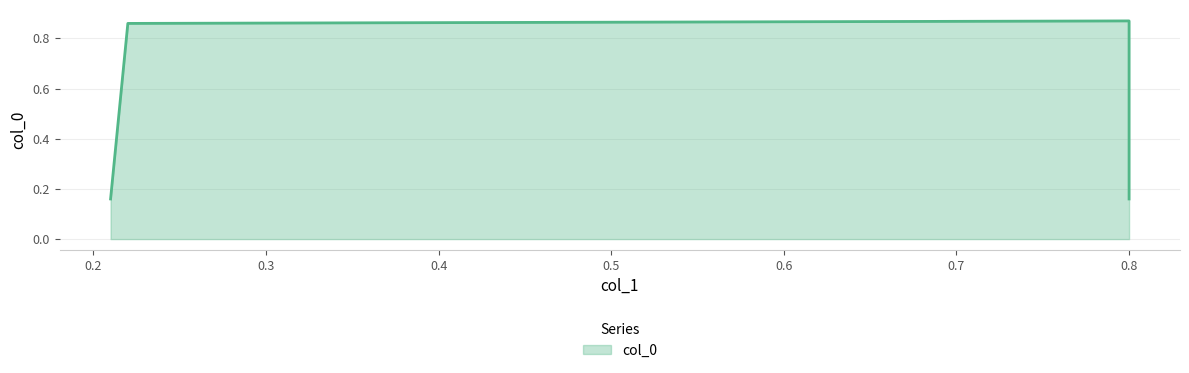

What is the value of the 4th point from the left?

0.9